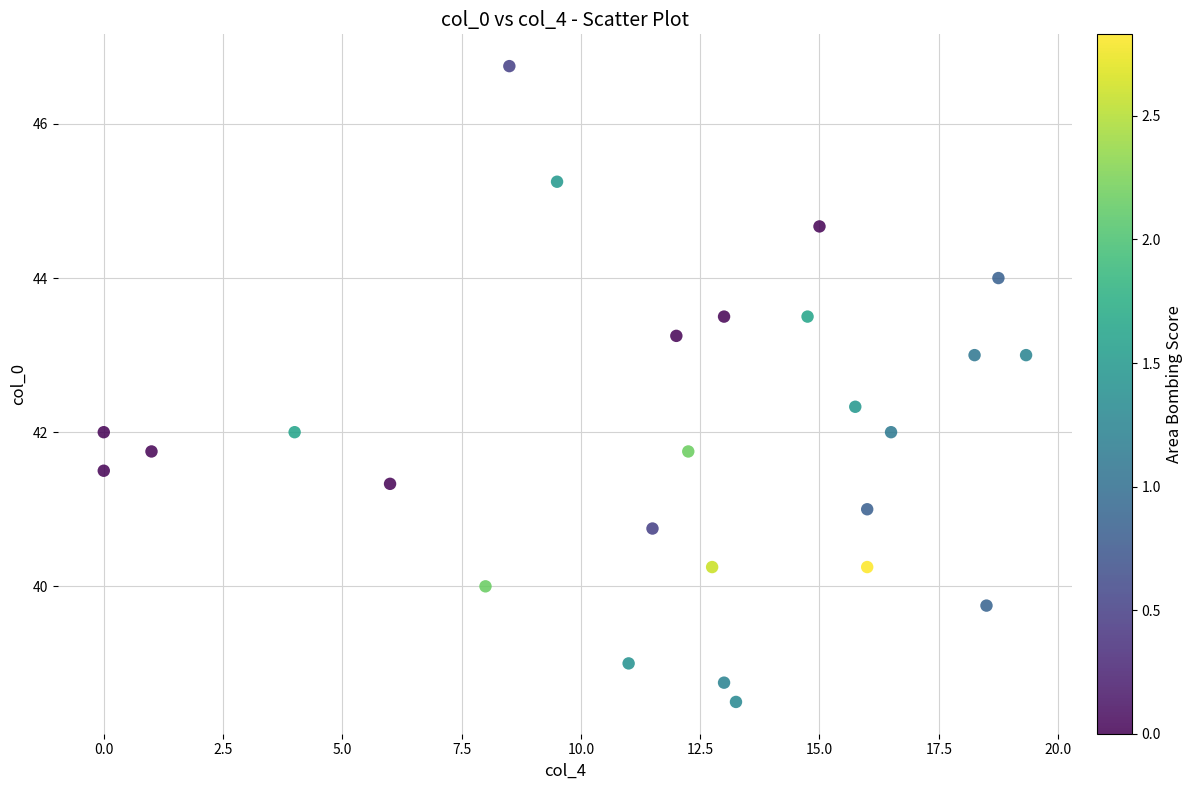

What is the range of X values (max minus min)?

19.3